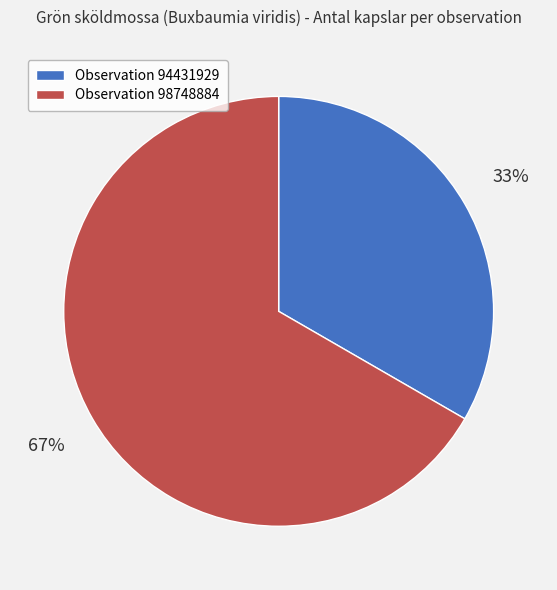

Is there any slice that represents more than half of the pie?

Yes